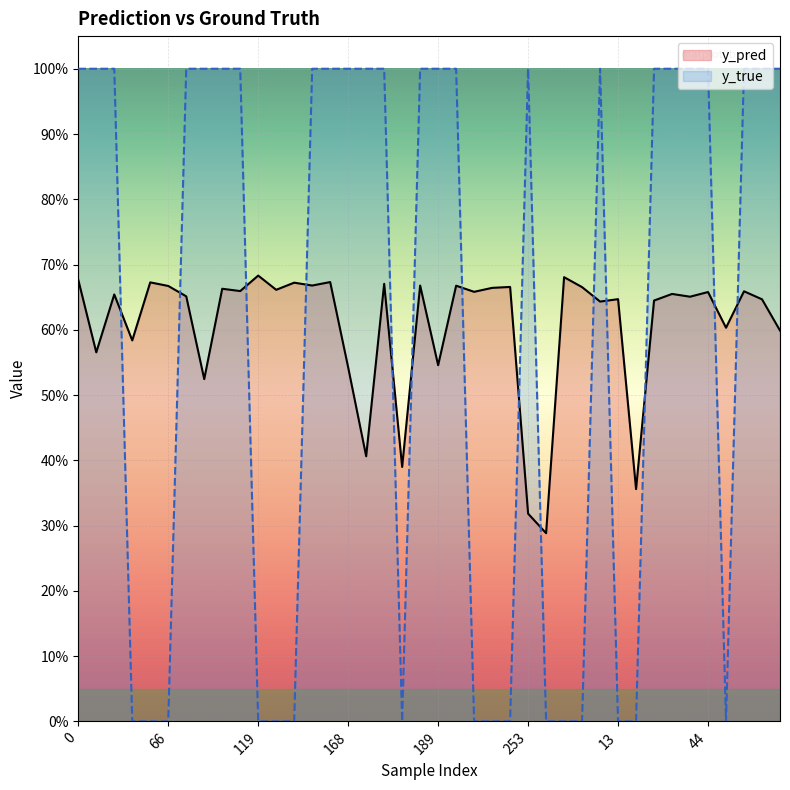

Which series has the widest spread of values?

y_true